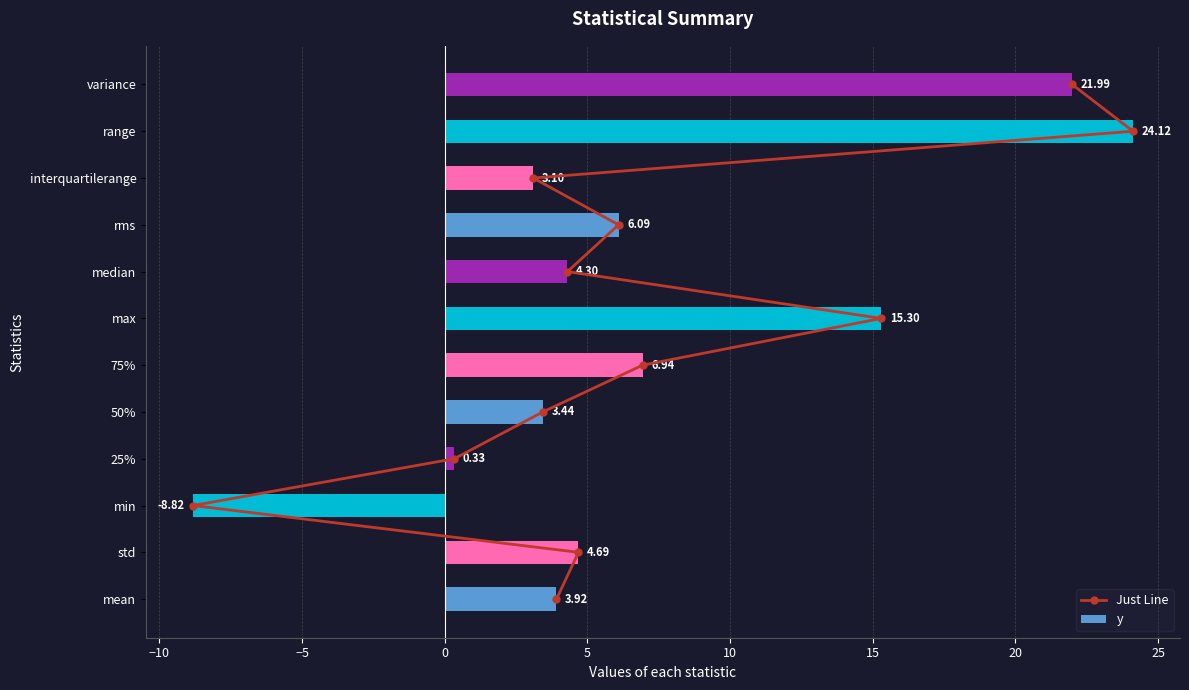

What is the difference between the maximum and minimum values in the y series?

32.9